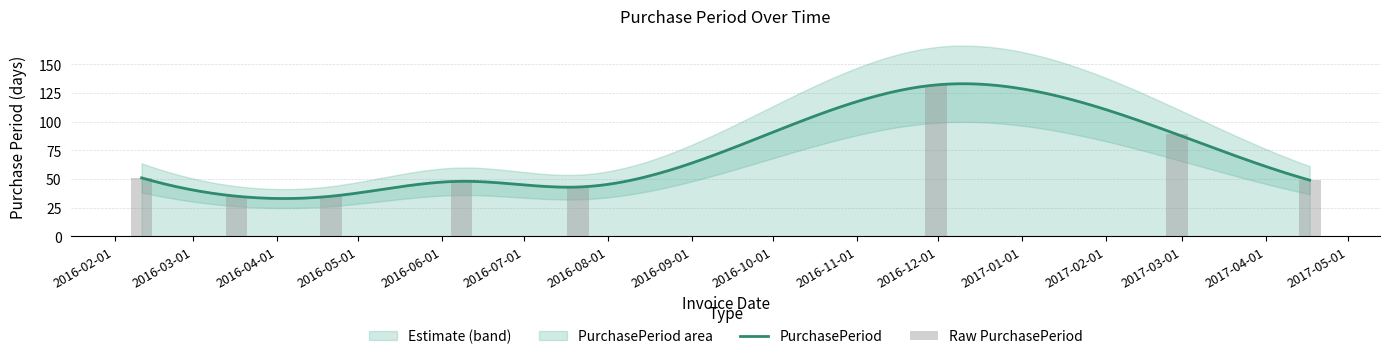

What is the sum of all values?

482